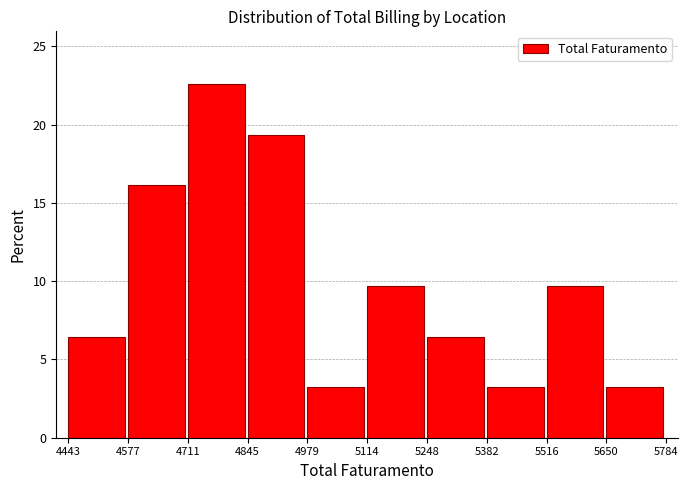

Which range on the x-axis has the tallest bar?

4711 to 4845